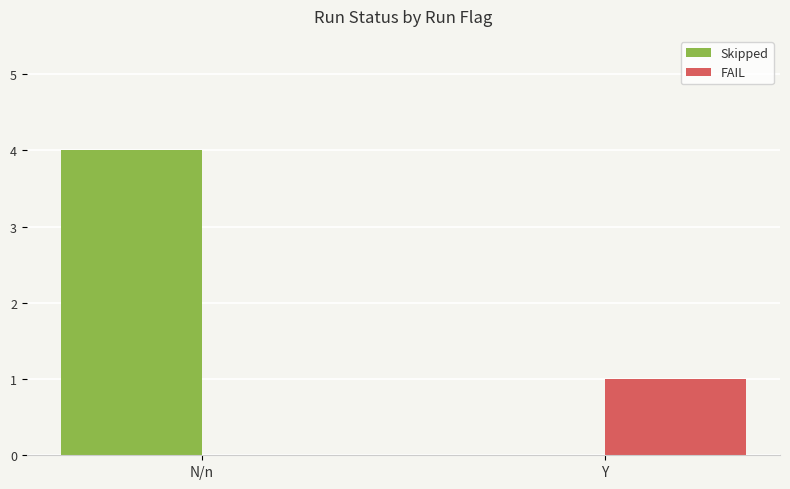

Which series has the largest range (max minus min)?

Skipped